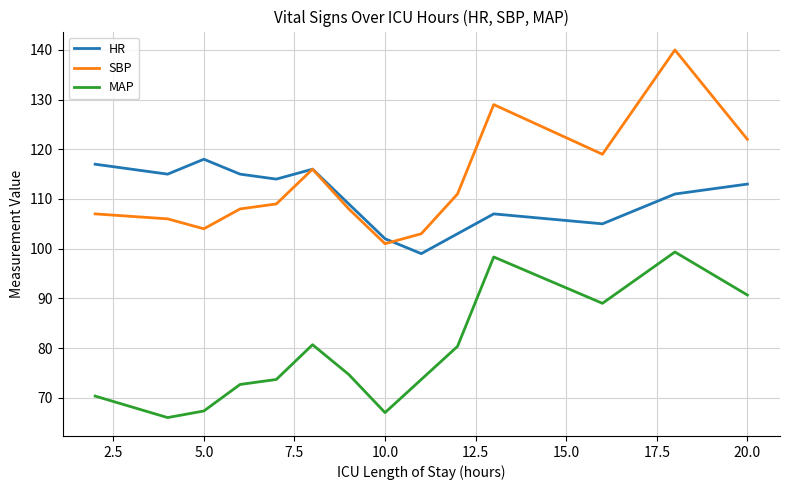

Is this an area chart (filled region under the line)?

No